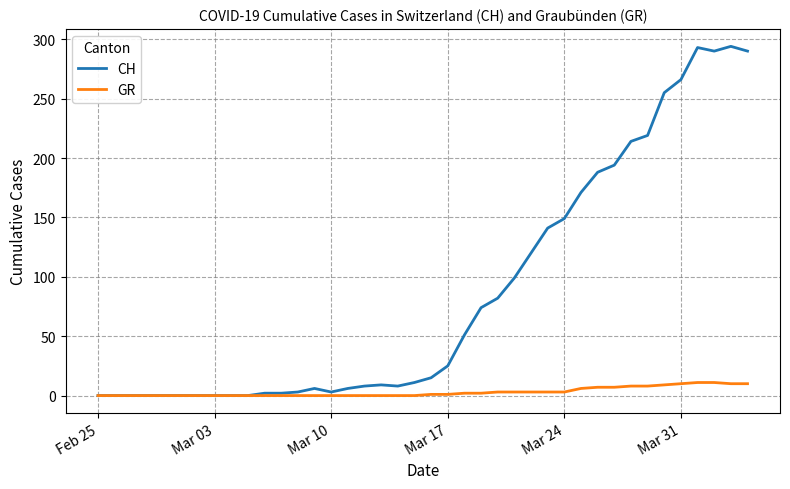

List the series in order of their overall mean, lowest first.

GR, CH